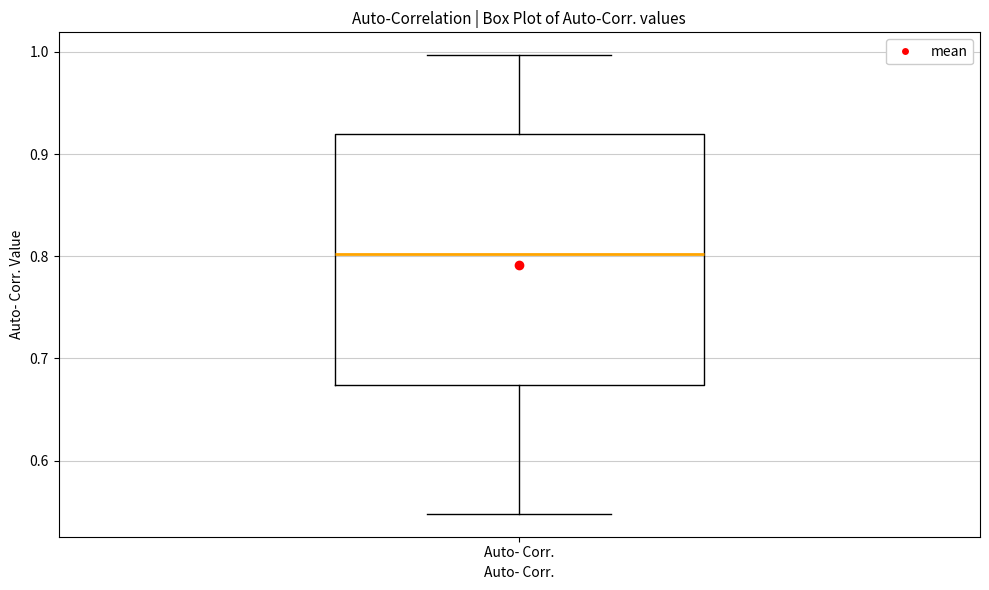

Where is the upper edge of the box for Auto- Corr. on the y-axis? The values are not printed on the chart, so give them approximately, as read against the axis.

0.92